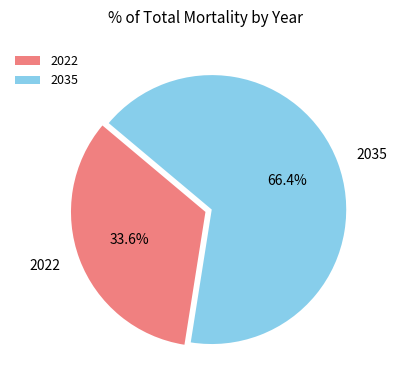

How many segments does this pie chart have?

2